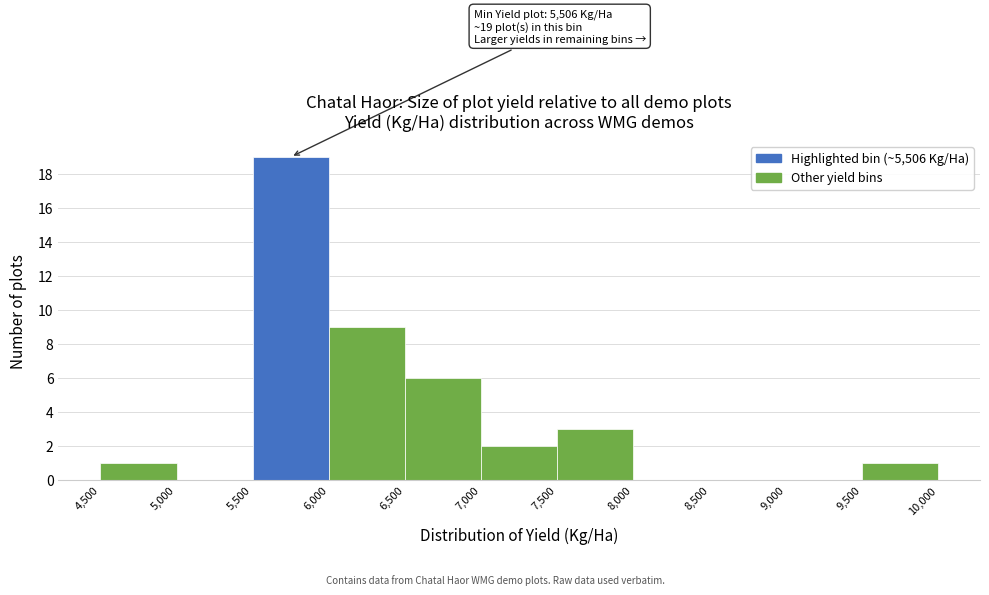

Over which range of the x-axis is the bar tallest?

5,500 to 6,000